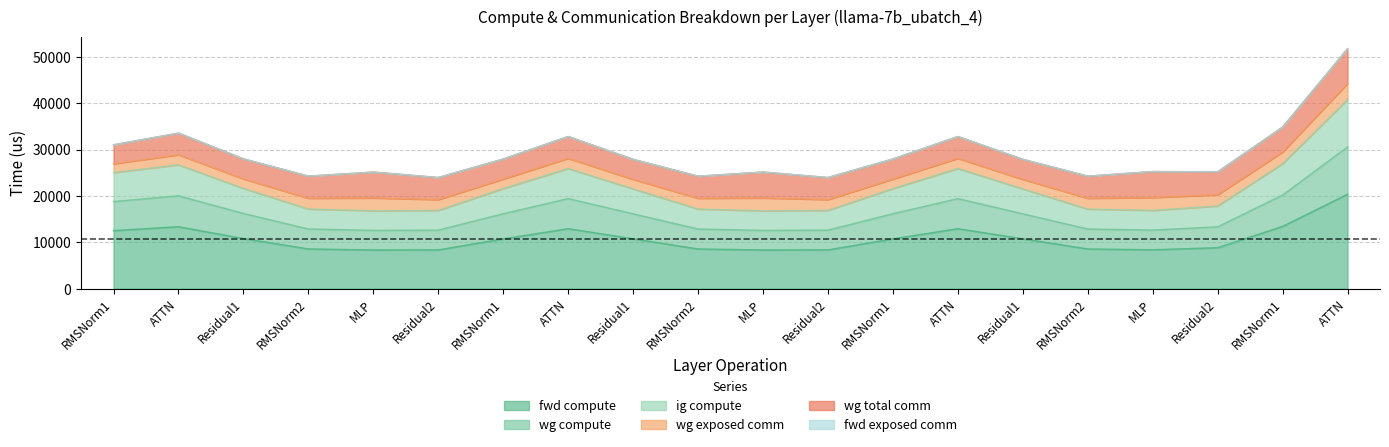

Between MLP and ATTN, which is larger?

ATTN